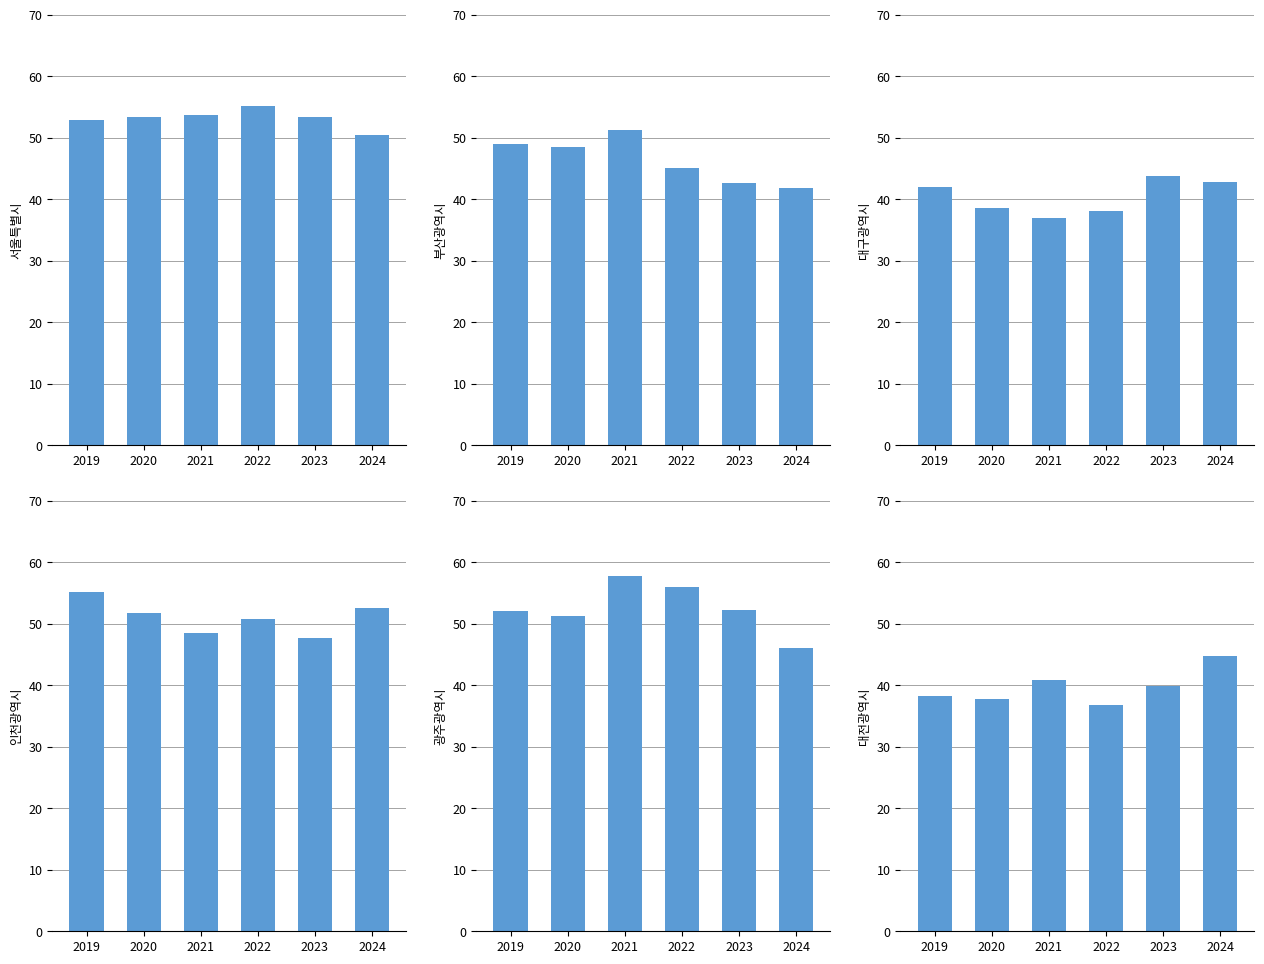

How many bars are there in each group?

6